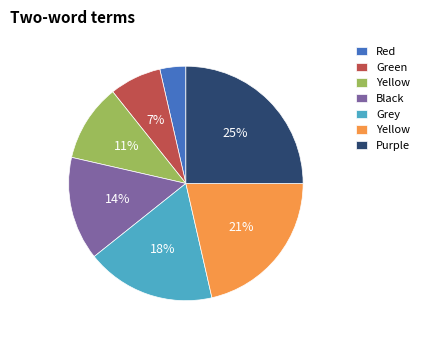

To the nearest percent, what is the difference between the largest and smallest slice percentages?

21%